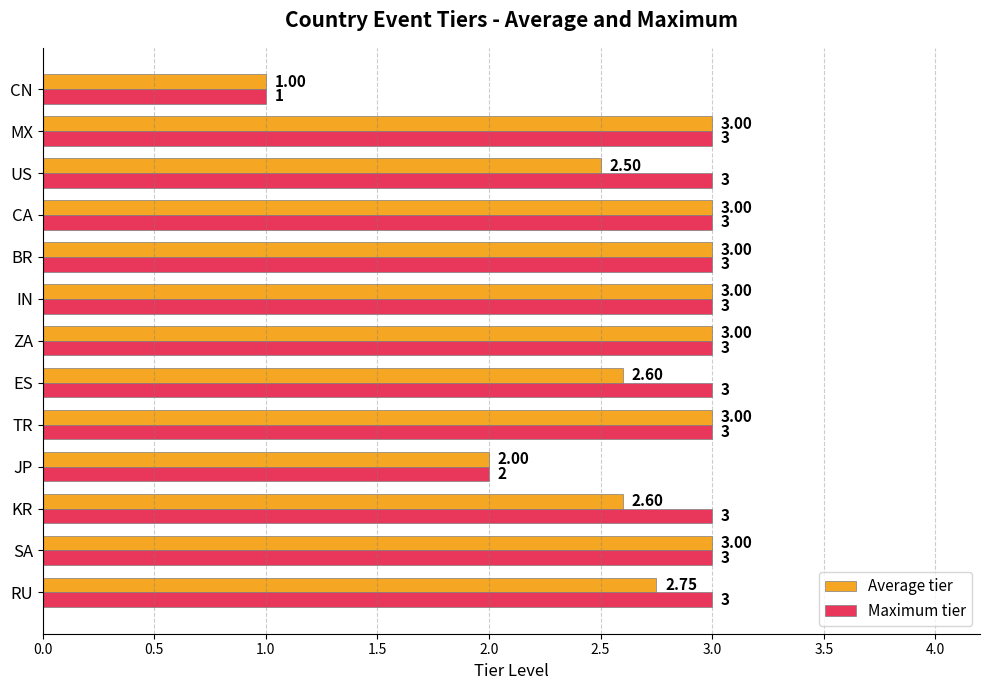

What is the maximum value shown in the chart?

3.0